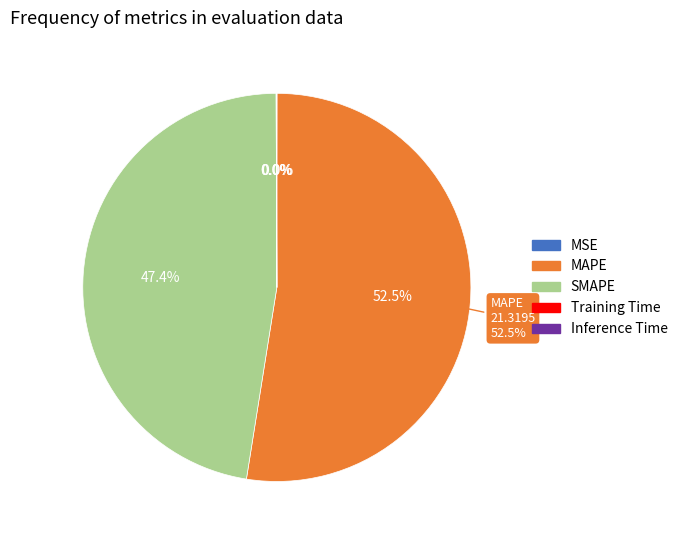

Rank the categories by value from highest to lowest.

MAPE, SMAPE, Inference Time, Training Time, MSE